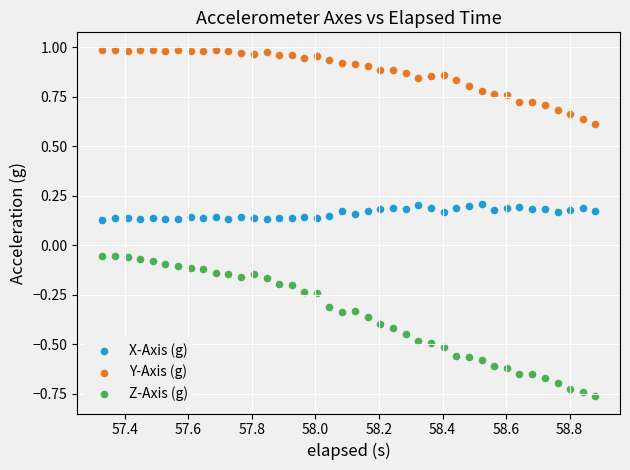

Which series has the largest Y range (max minus min)?

Z-Axis (g)